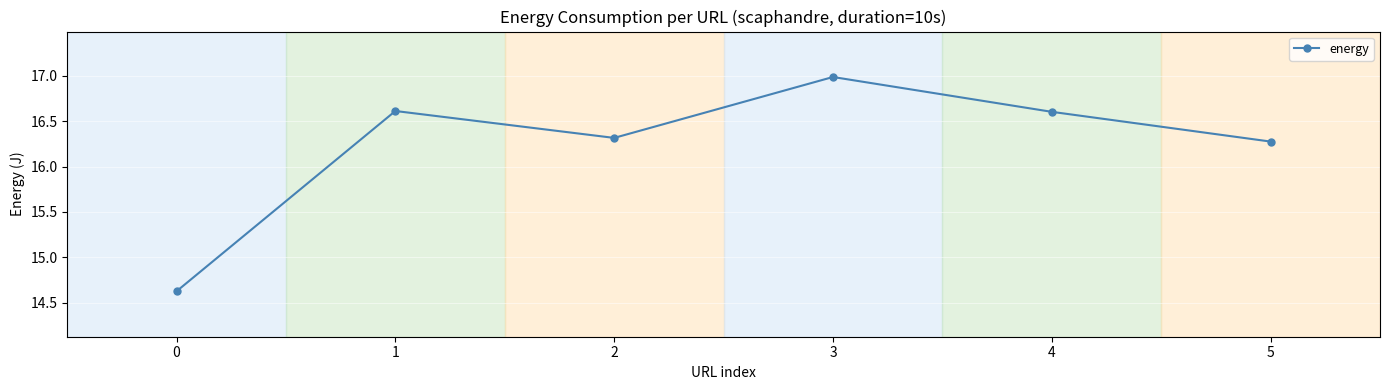

What is the smallest value displayed?

14.6